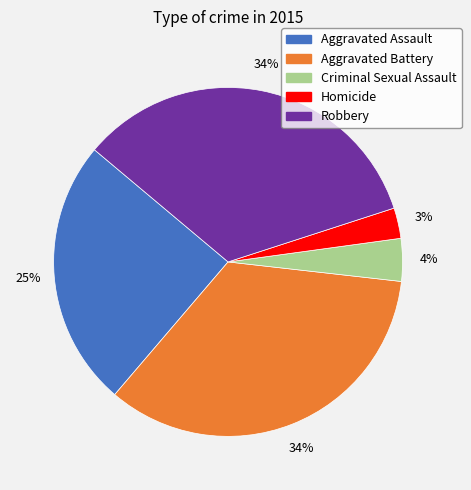

Is there any slice that represents more than half of the pie?

No